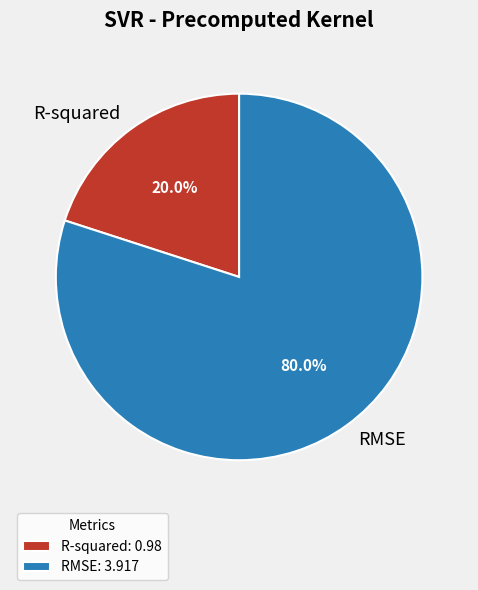

The R-squared slice represents 15% of the pie. True or false?

False